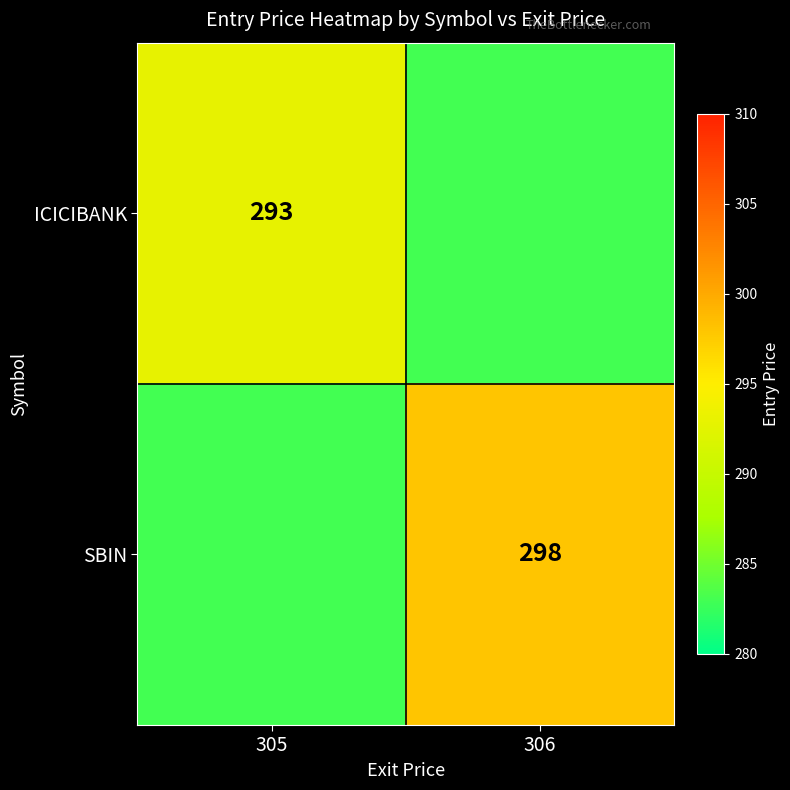

At how many categories does at least one series exceed 285?

2